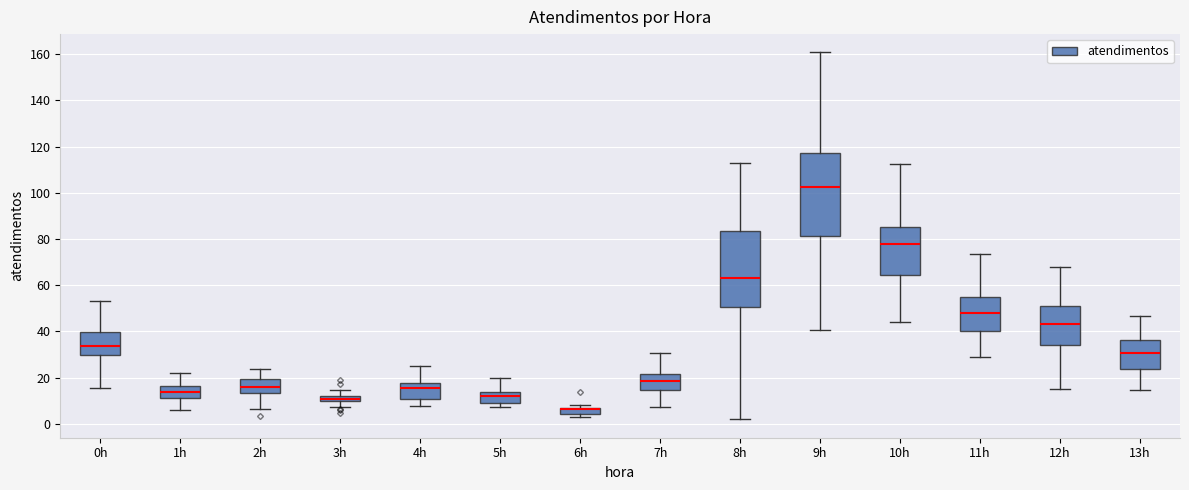

Comparing the boxes themselves (not the whiskers), which one is the tallest?

9h